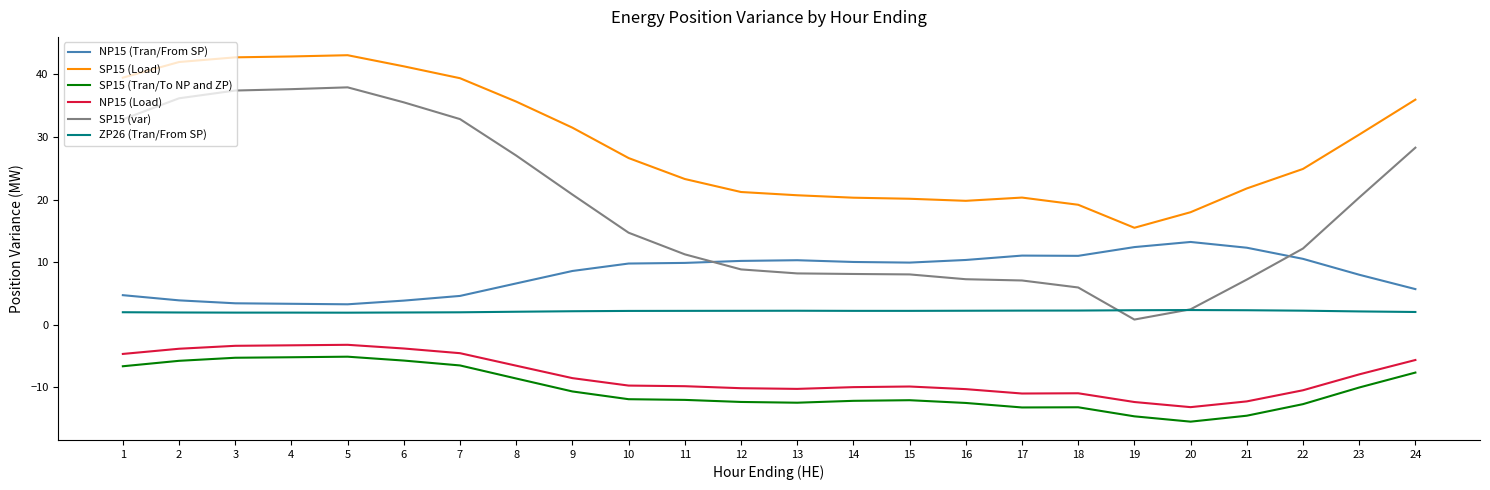

Which series has the largest total across all categories?

SP15 (Load)